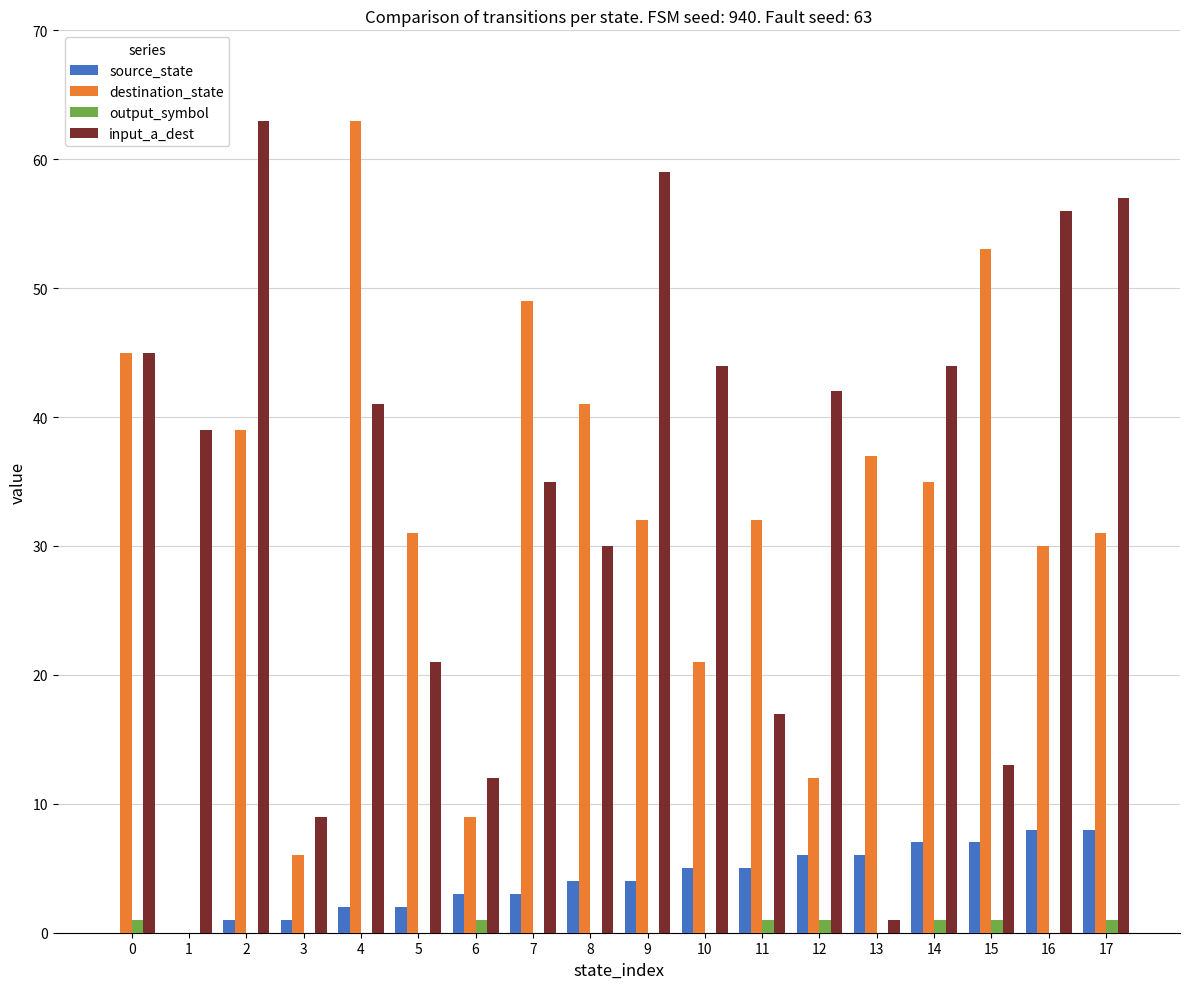

Is it true that input_a_dest equals 30 at 8?

True